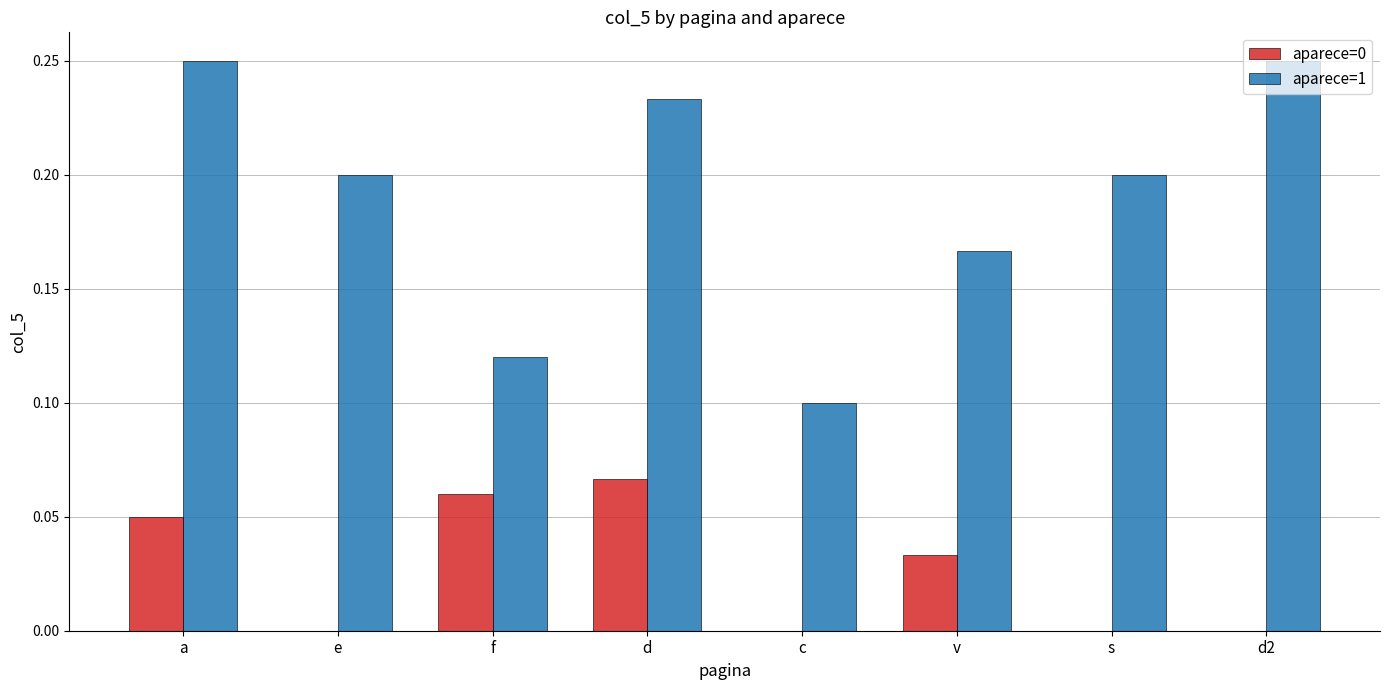

Is it true that aparece=1 equals 0.1 at f?

True